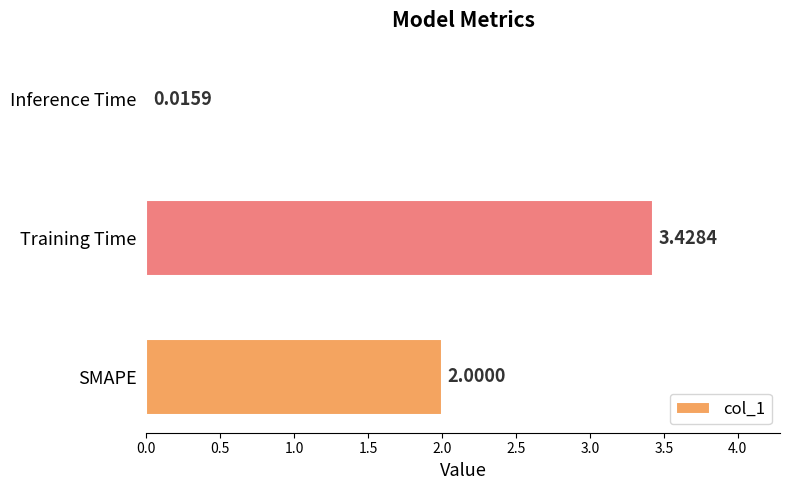

What is the sum of all values?

5.4